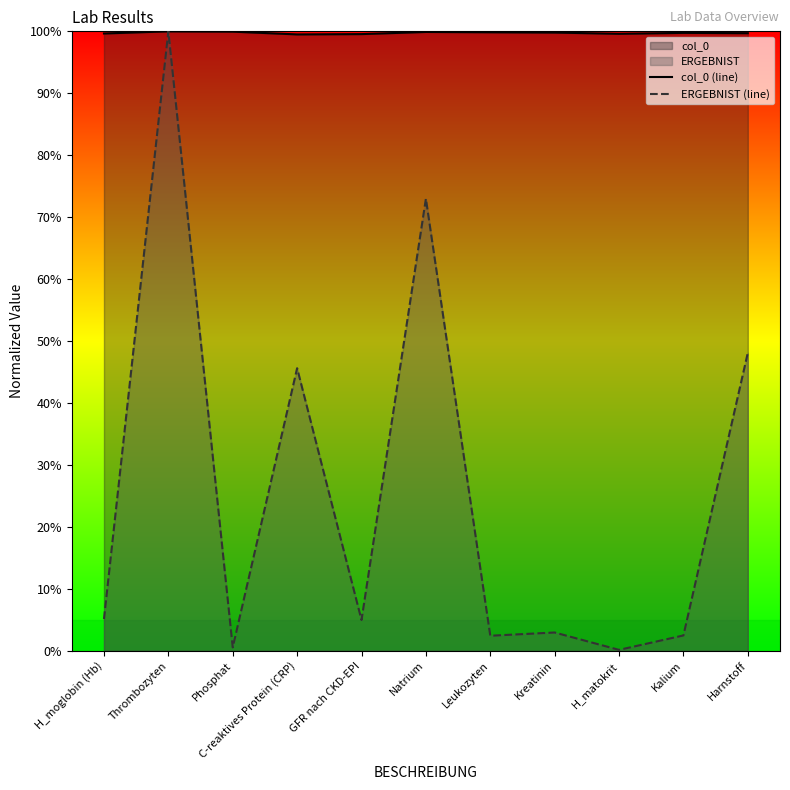

At which label does ERGEBNIST (line) reach its minimum?

H_matokrit